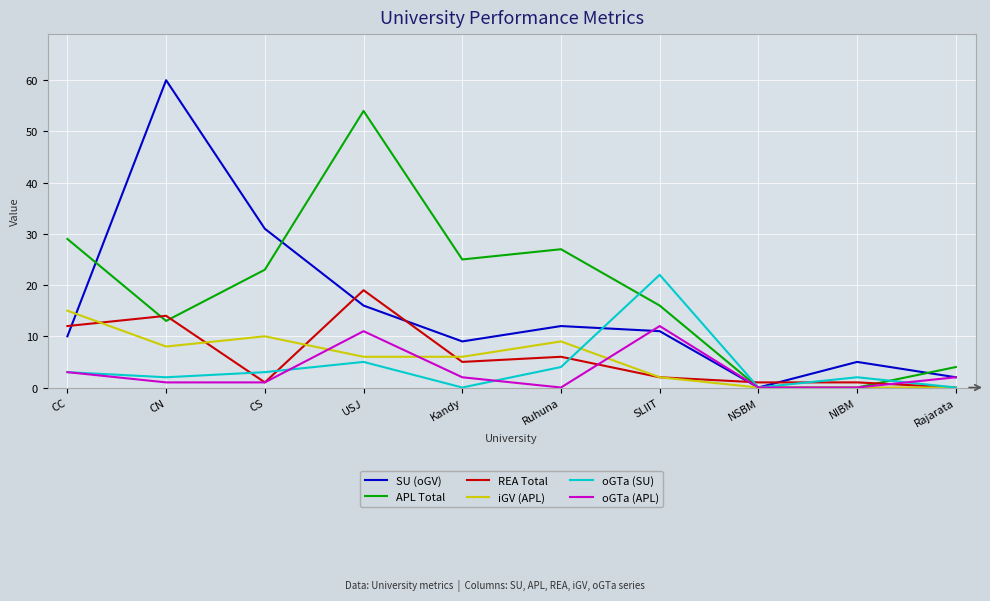

What is the difference between the maximum and second lowest values in the APL Total series?

54